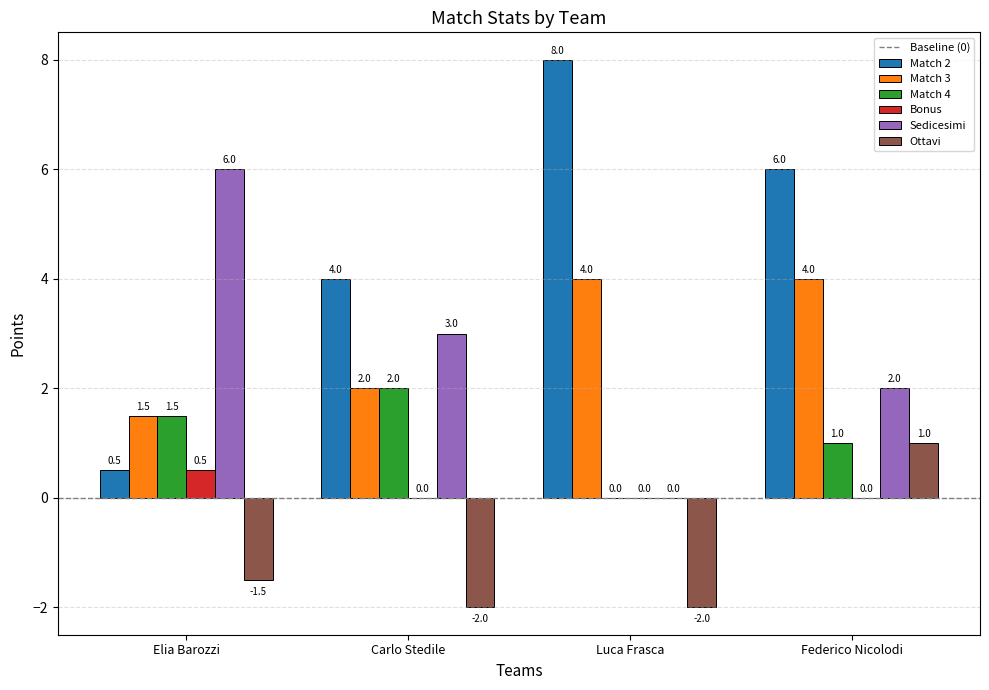

Is it true that Ottavi equals -1.5 at Elia Barozzi?

True